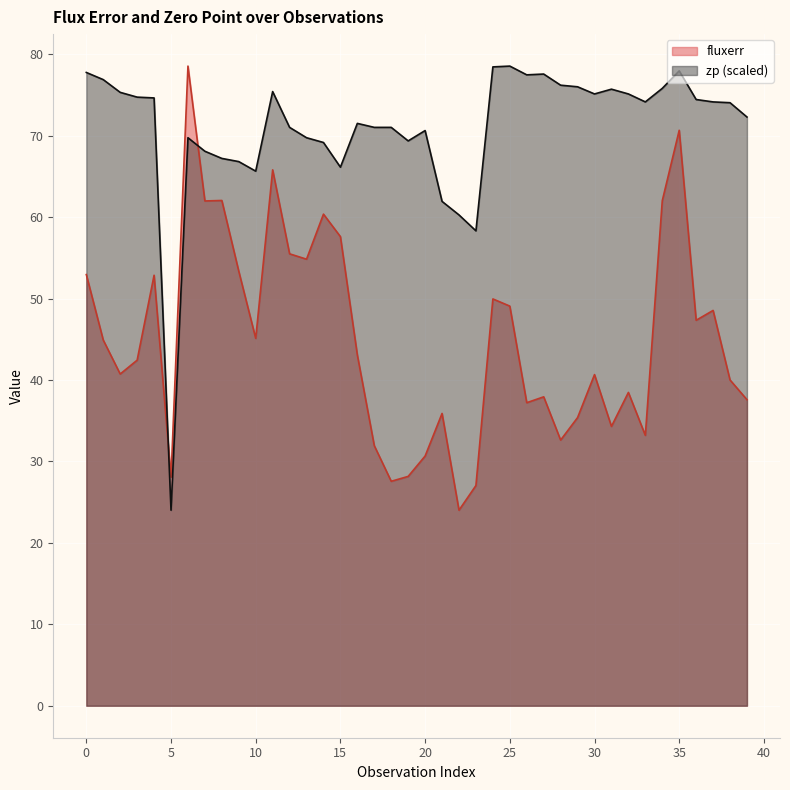

True or false: fluxerr has more than 1 points higher than both neighbors.

True